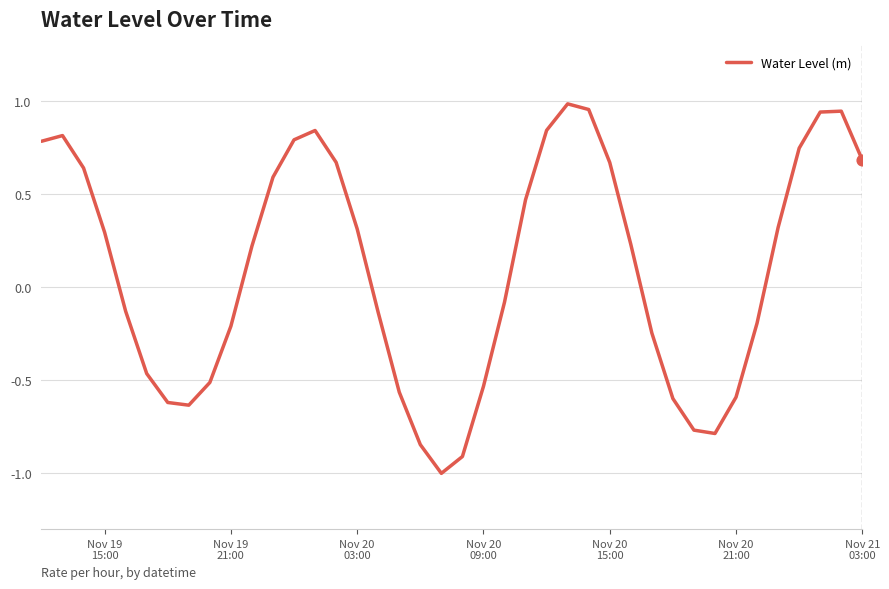

What is the smallest value displayed?

-1.0